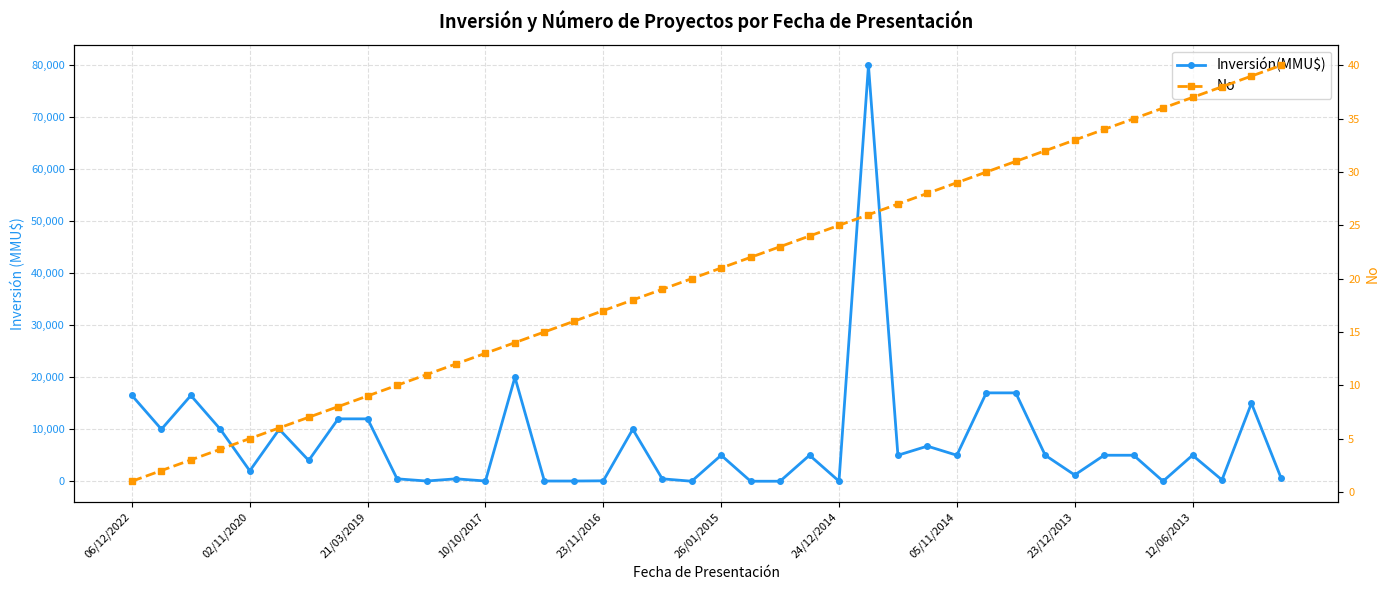

What value does the Inversión(MMU$) series have at 05/11/2014?

5000